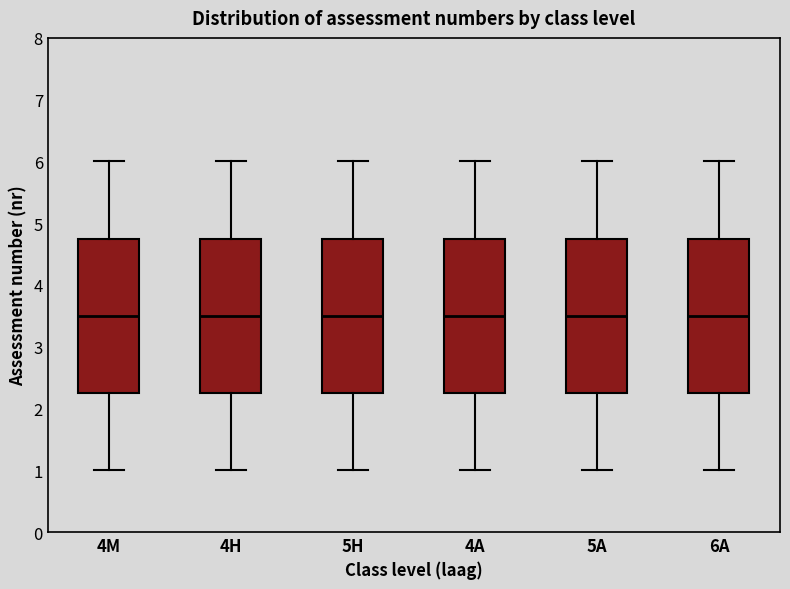

Reading left to right, read every box against the y-axis: the position of its median line, the range the box covers, and the ends of its whiskers. The values are not printed on the chart, so give them approximately, as read against the axis.

4M: median 3.5, box 2.3 to 4.8, whiskers 1.0 to 6.0
4H: median 3.5, box 2.3 to 4.8, whiskers 1.0 to 6.0
5H: median 3.5, box 2.3 to 4.8, whiskers 1.0 to 6.0
4A: median 3.5, box 2.3 to 4.8, whiskers 1.0 to 6.0
5A: median 3.5, box 2.3 to 4.8, whiskers 1.0 to 6.0
6A: median 3.5, box 2.3 to 4.8, whiskers 1.0 to 6.0